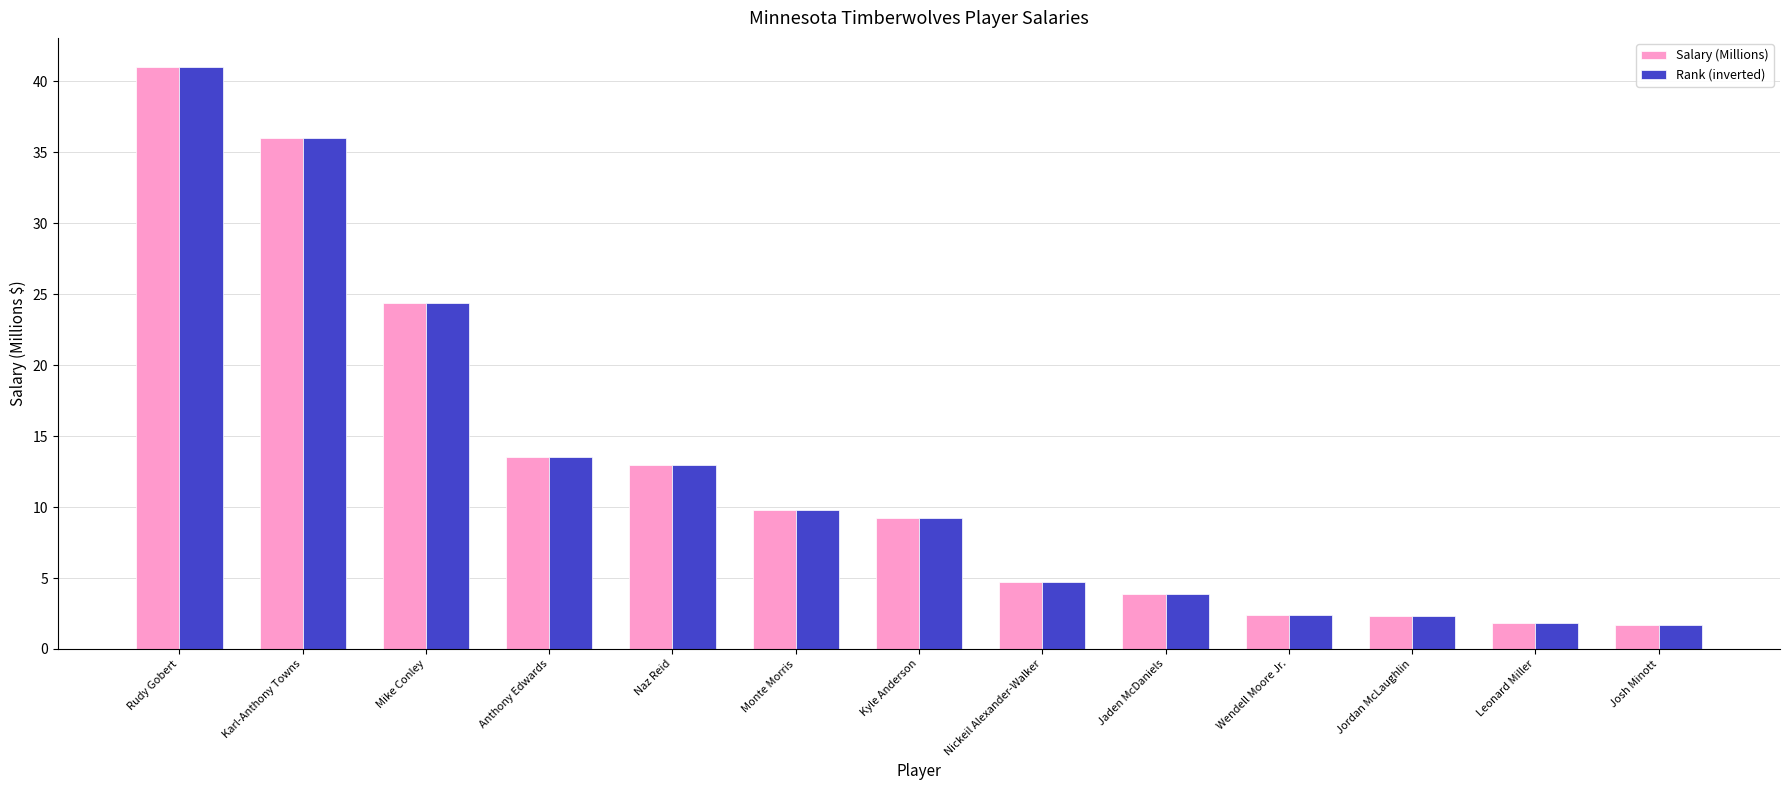

What is the sum of the Salary (Millions) values at Monte Morris and Karl-Anthony Towns?

45.8